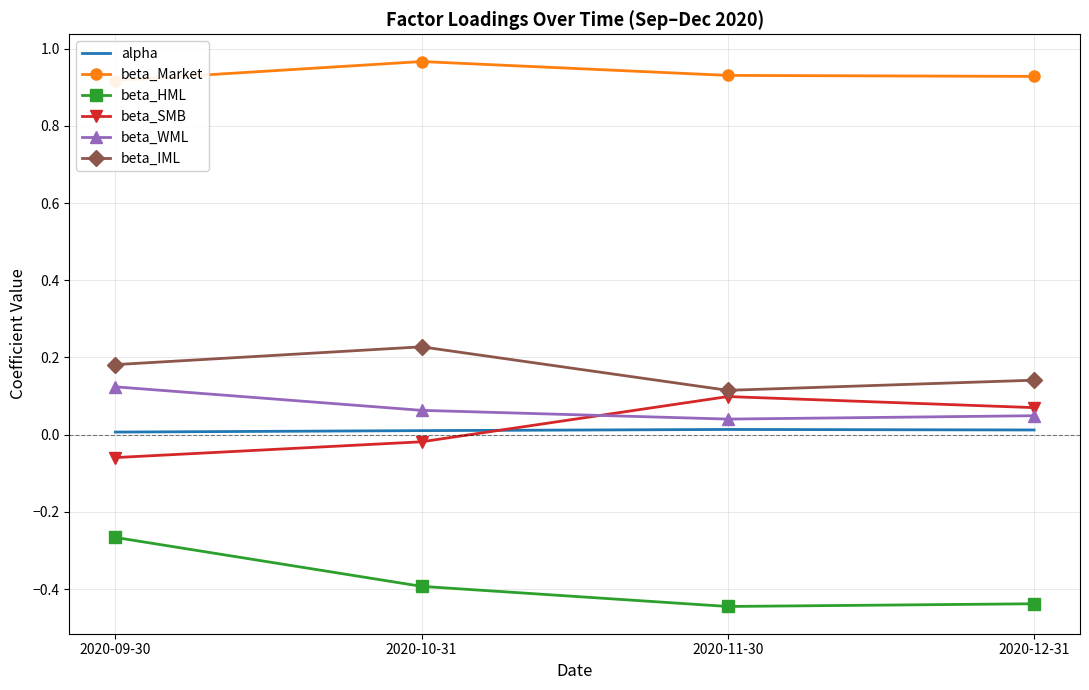

True or false: beta_WML and beta_Market intersect in this chart.

False